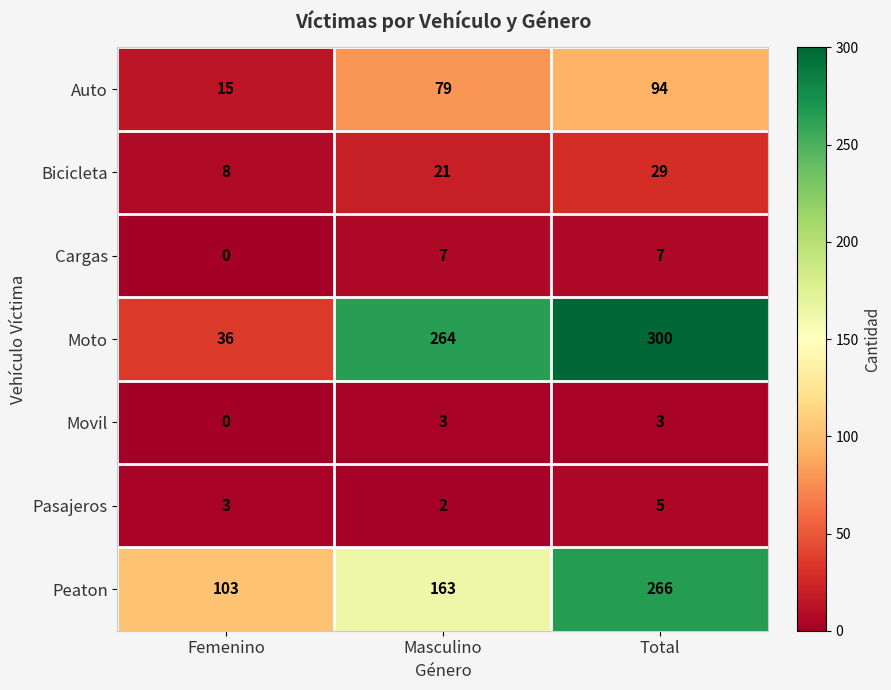

What is the difference between the maximum and minimum values in the Pasajeros series?

3